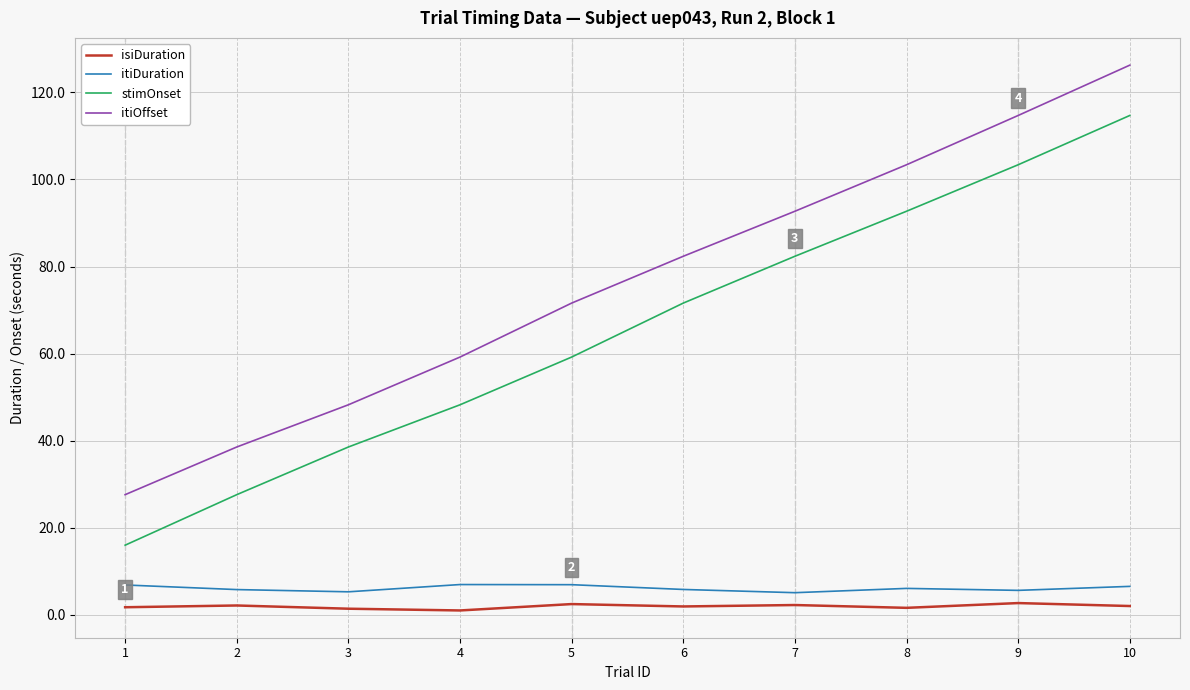

Which series has the largest total across all categories?

itiOffset